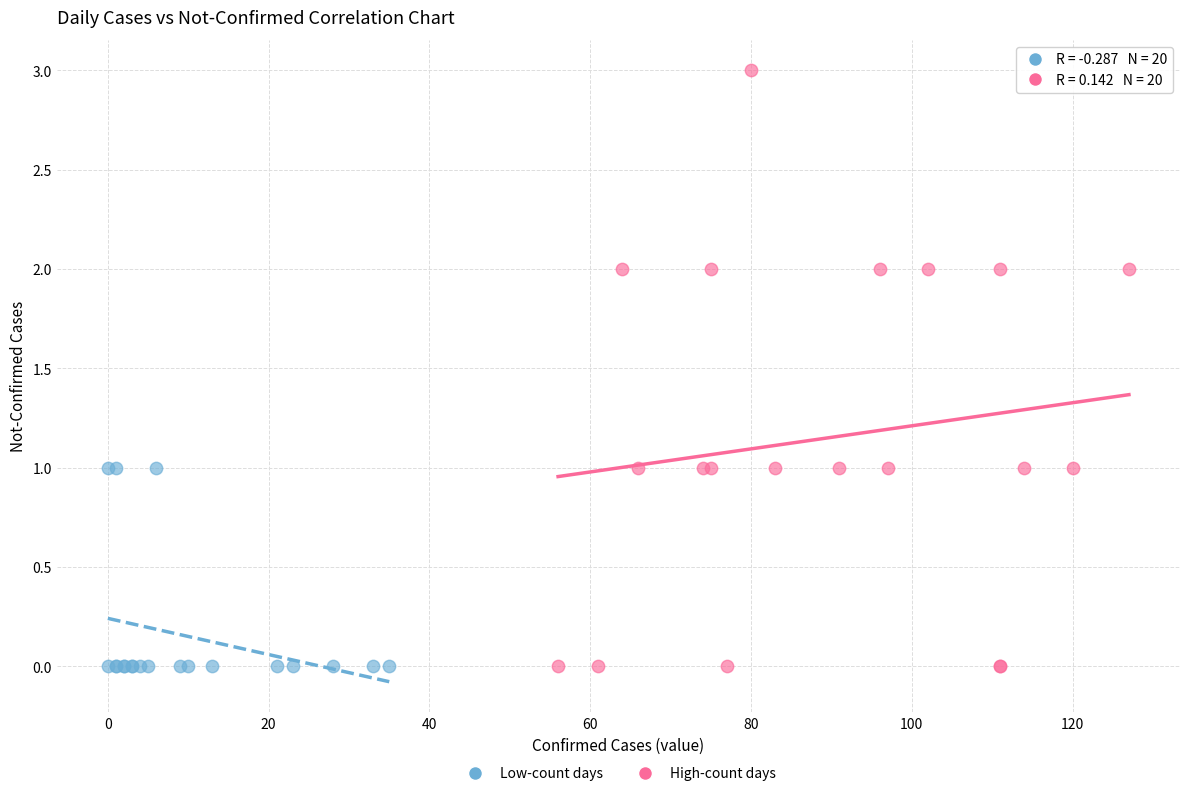

Which series contains the highest Y value?

High-count days